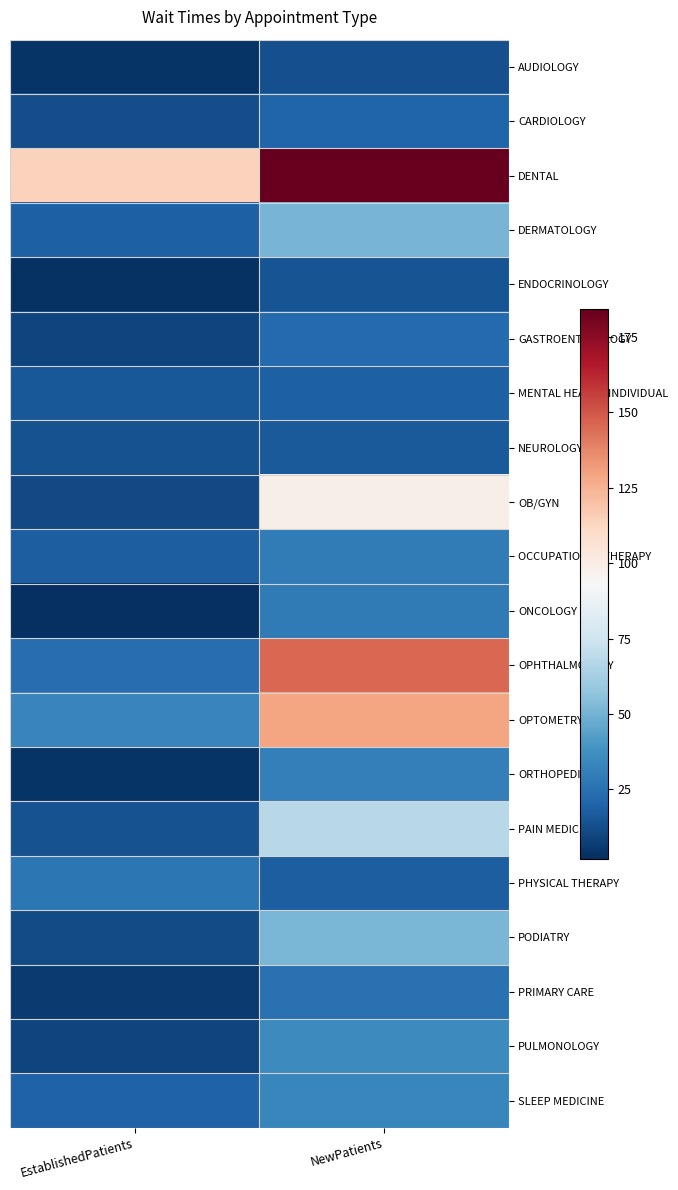

Reading left to right, extract all data points from this chart.

AUDIOLOGY: EstablishedPatients=3.6	NewPatients=13.2
CARDIOLOGY: EstablishedPatients=12.6	NewPatients=20.4
DENTAL: EstablishedPatients=114.5	NewPatients=184.4
DERMATOLOGY: EstablishedPatients=19.0	NewPatients=50.8
ENDOCRINOLOGY: EstablishedPatients=3.3	NewPatients=14.7
GASTROENTEROLOGY: EstablishedPatients=9.4	NewPatients=22.0
MENTAL HEALTH INDIVIDUAL: EstablishedPatients=15.7	NewPatients=18.6
NEUROLOGY: EstablishedPatients=13.4	NewPatients=16.5
OB/GYN: EstablishedPatients=11.2	NewPatients=98.6
OCCUPATIONAL THERAPY: EstablishedPatients=17.9	NewPatients=29.5
ONCOLOGY: EstablishedPatients=2.0	NewPatients=28.9
OPHTHALMOLOGY: EstablishedPatients=23.5	NewPatients=145.7
OPTOMETRY: EstablishedPatients=33.3	NewPatients=129.5
ORTHOPEDICS: EstablishedPatients=3.9	NewPatients=30.9
PAIN MEDICINE: EstablishedPatients=13.4	NewPatients=68.0
PHYSICAL THERAPY: EstablishedPatients=27.6	NewPatients=17.9
PODIATRY: EstablishedPatients=11.4	NewPatients=51.5
PRIMARY CARE: EstablishedPatients=5.9	NewPatients=24.9
PULMONOLOGY: EstablishedPatients=9.3	NewPatients=34.9
SLEEP MEDICINE: EstablishedPatients=19.5	NewPatients=33.4